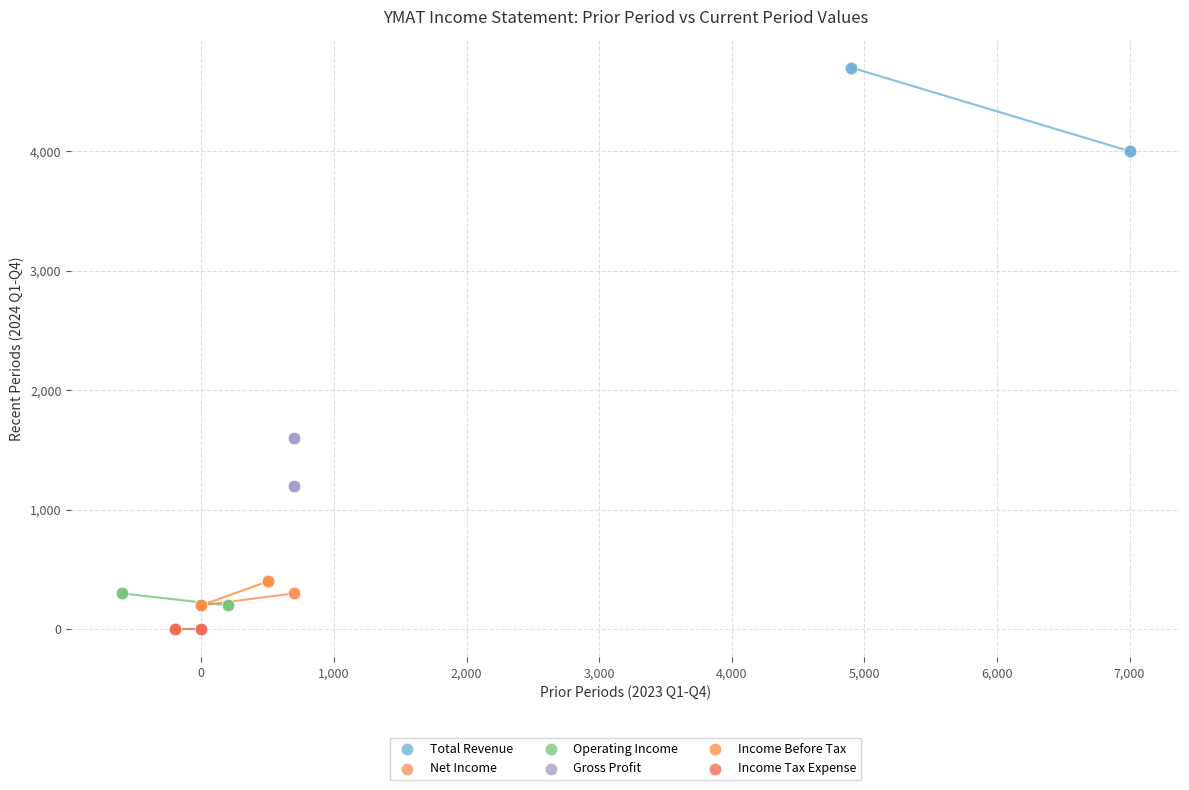

What are all the series names shown in the legend?

Total Revenue, Net Income, Operating Income, Gross Profit, Income Before Tax, Income Tax Expense